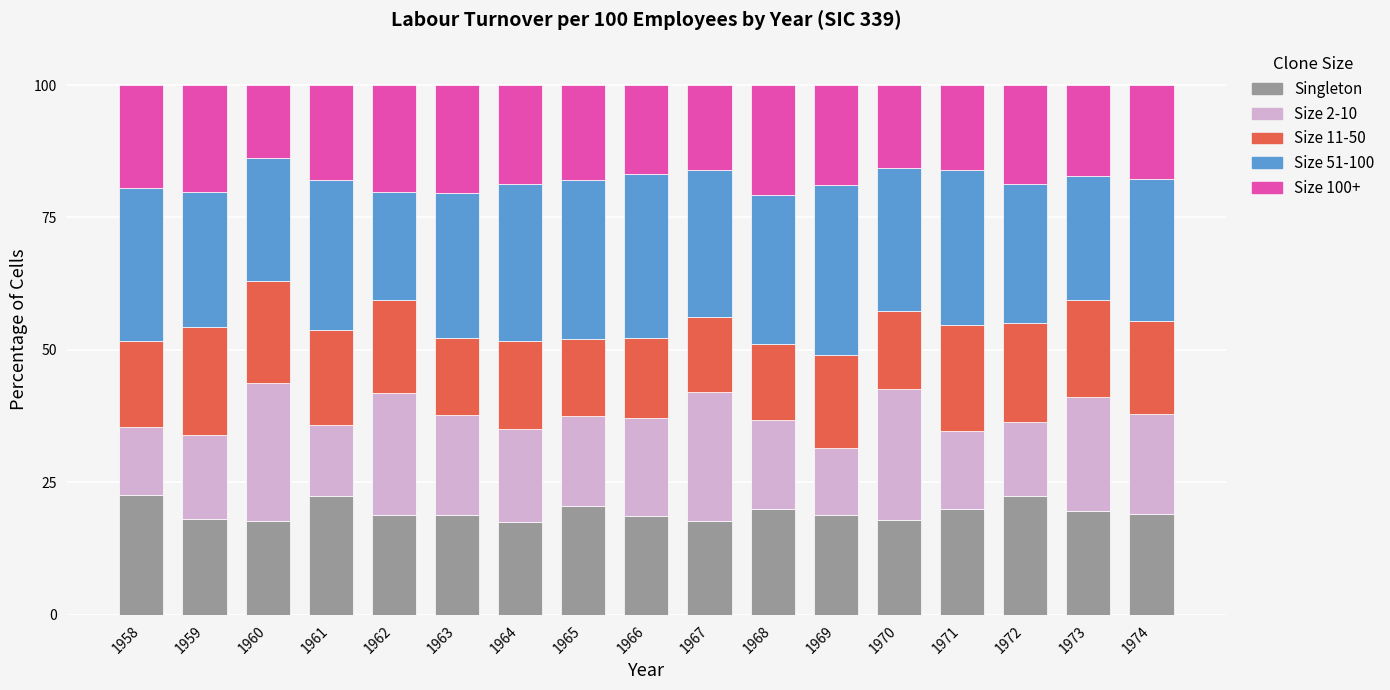

What is the sum of the Singleton values at 1963 and 1966?

37.4